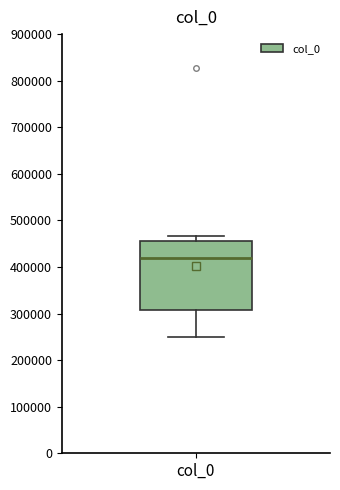

Read this box plot against the y-axis: the position of the median line, the range covered by the box, and the ends of both whiskers. The values are not printed on the chart, so give them approximately, as read against the axis.

median 420000, box 310000 to 460000, whiskers 250000 to 470000